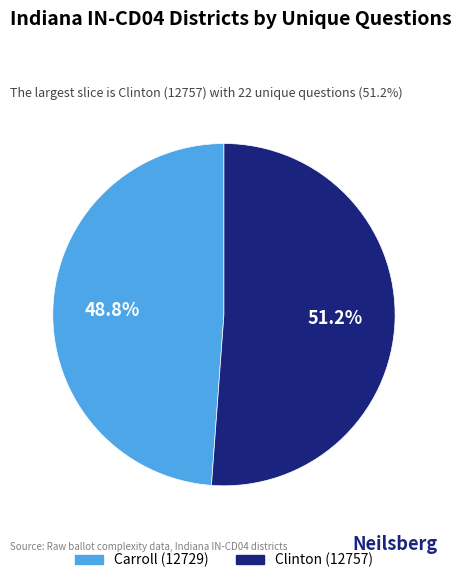

Which slice is the smallest?

Carroll (12729)